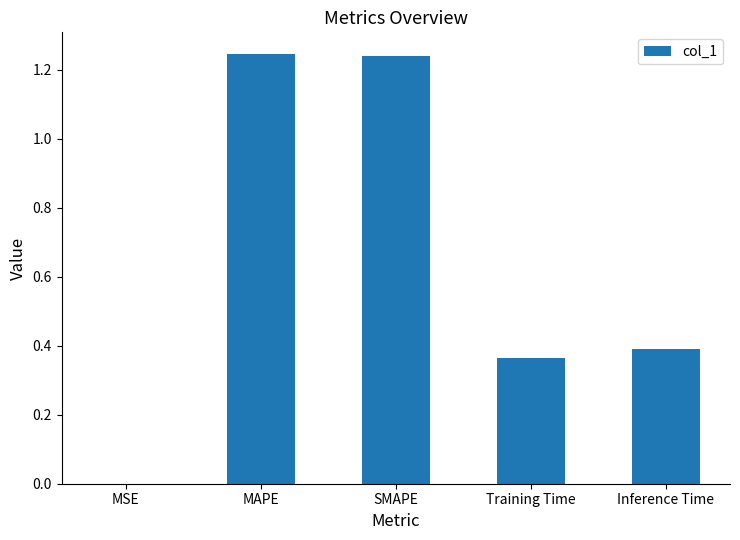

Count the number of data series in this chart.

1